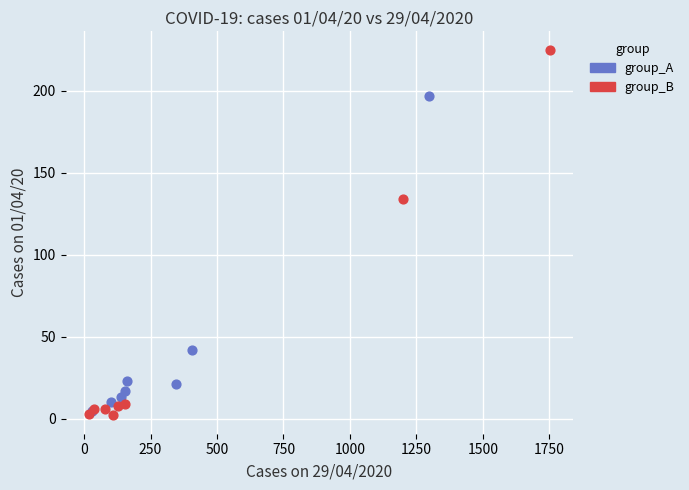

Which series reaches the maximum Y coordinate?

group_B